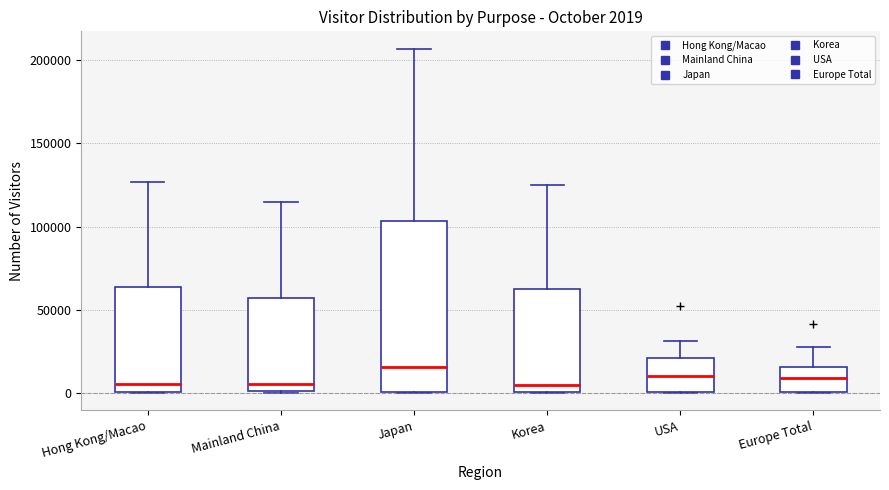

Comparing the boxes themselves (not the whiskers), which one is the tallest?

Japan